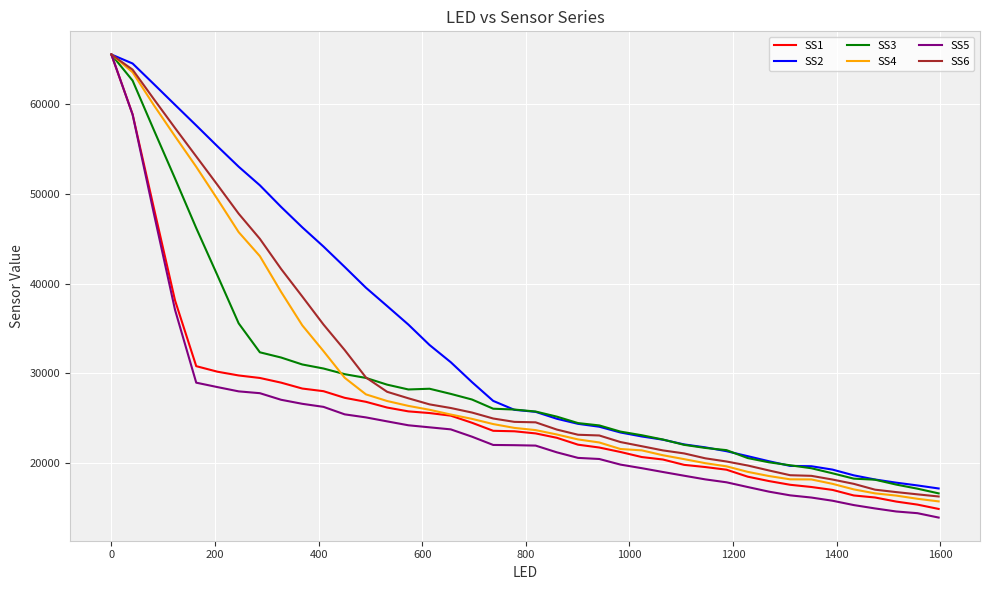

Which series has the largest total across all categories?

SS2